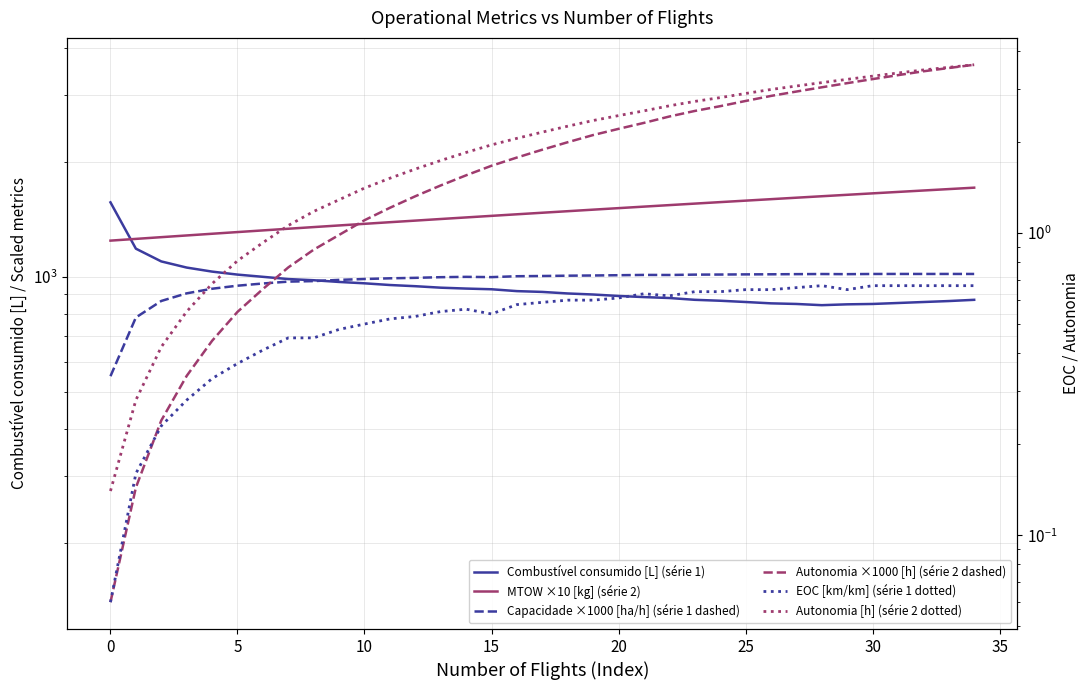

What is the difference between the highest and lowest values at 33?

3539.3